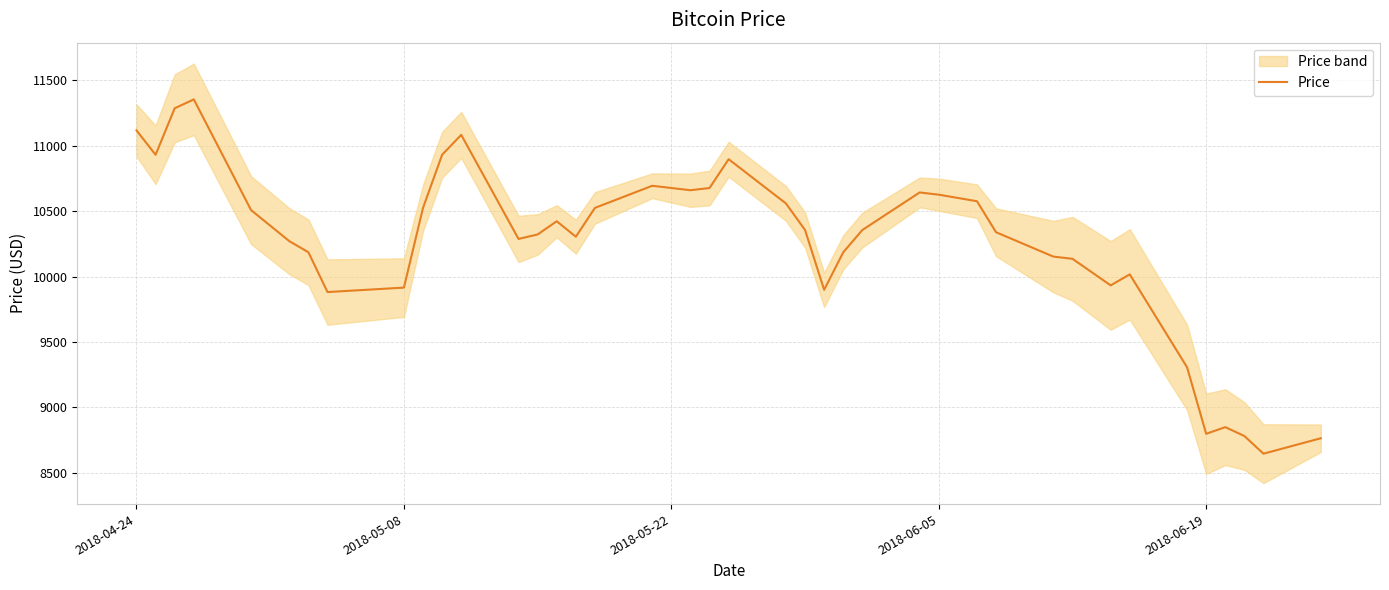

How many interior local valleys (lower than both neighbors) does the data have?

9